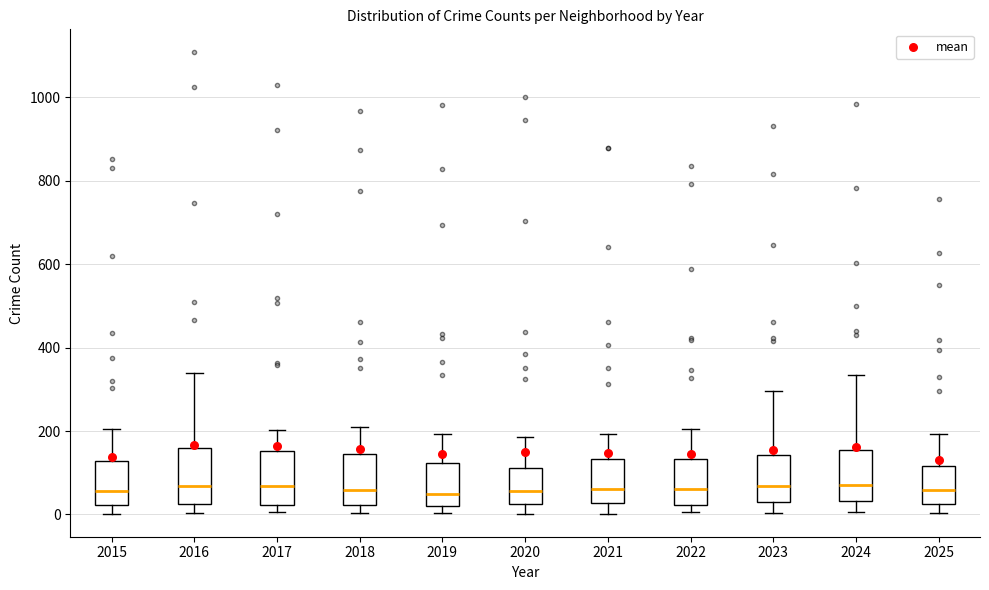

Where does the upper whisker of the box at x = 2017 end on the y-axis? The values are not printed on the chart, so give them approximately, as read against the axis.

200